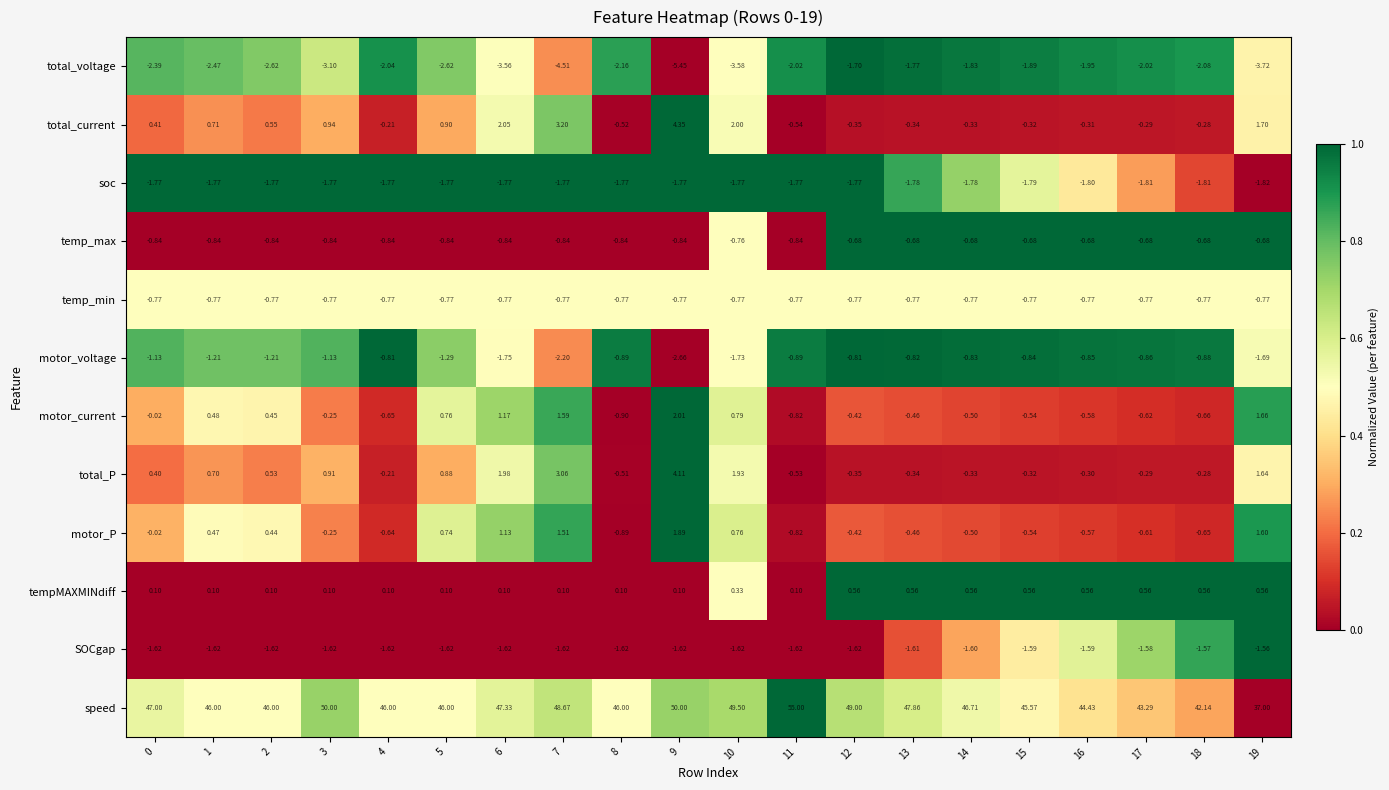

Which series changed the most between 1 and 16?

speed